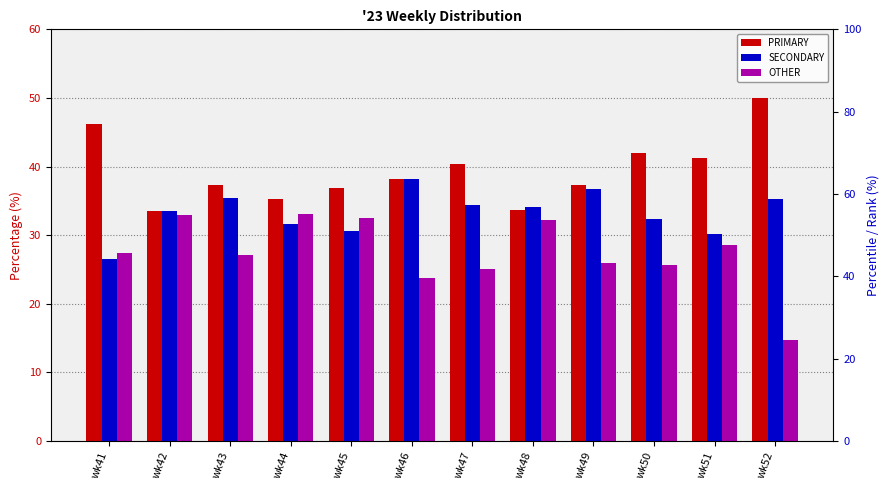

Reading right to left, transcribe all the data shown in this chart.

PRIMARY: 50.0	41.2	42.0	37.3	33.7	40.4	38.1	36.9	35.3	37.4	33.5	46.1
SECONDARY: 35.2	30.1	32.4	36.7	34.1	34.5	38.1	30.6	31.7	35.4	33.5	26.5
OTHER: 14.8	28.6	25.6	26.0	32.2	25.1	23.7	32.5	33.0	27.2	32.9	27.4